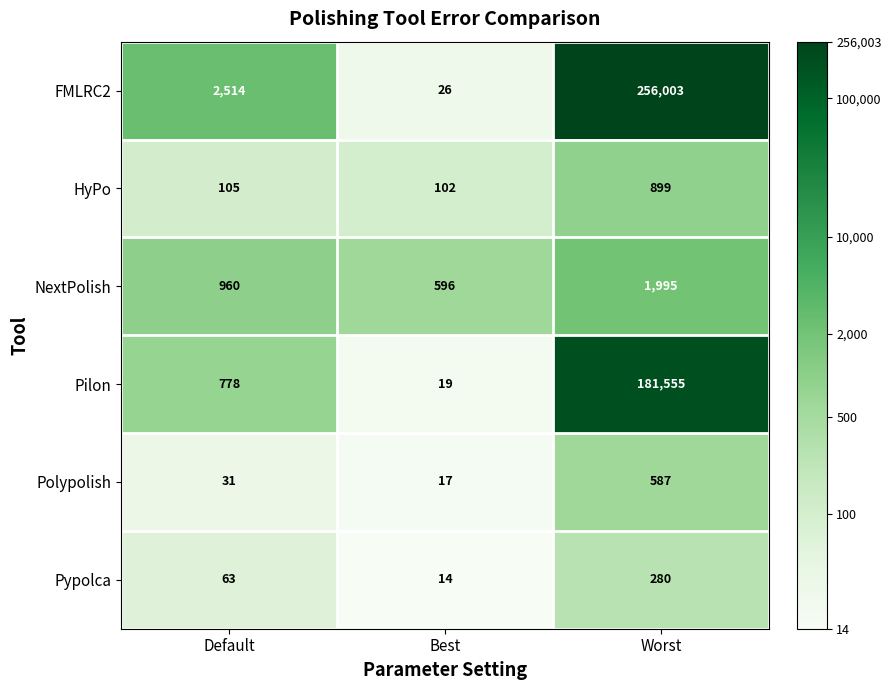

Where is Pypolca nearest to the value 147?

Default